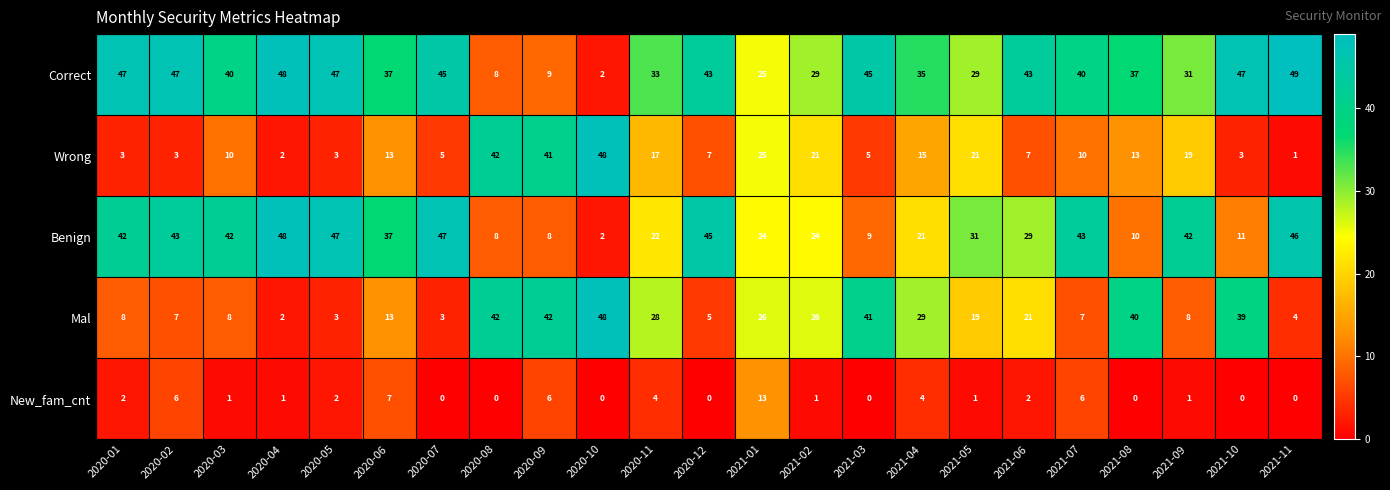

What is the sum of the Mal values at 2020-03 and 2020-01?

16